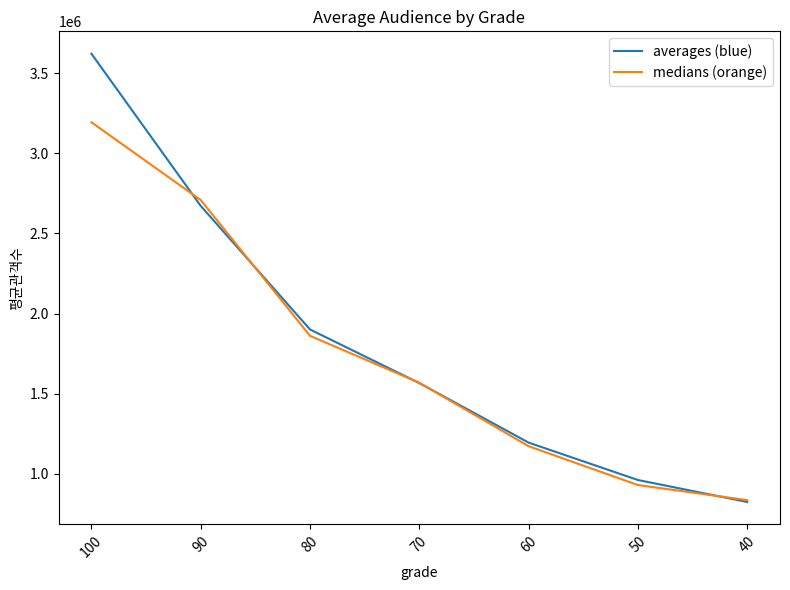

What is the sum of all averages (blue) values?

12737775.8